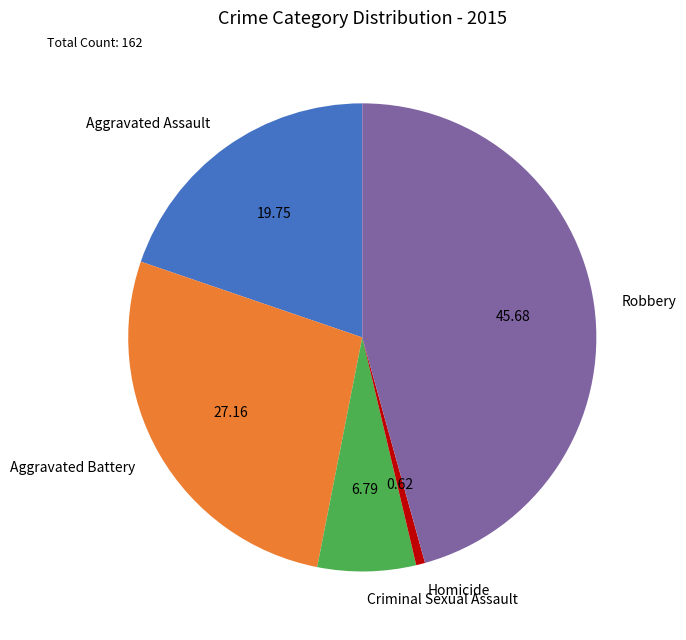

Does Aggravated Assault represent more than half of the total?

No